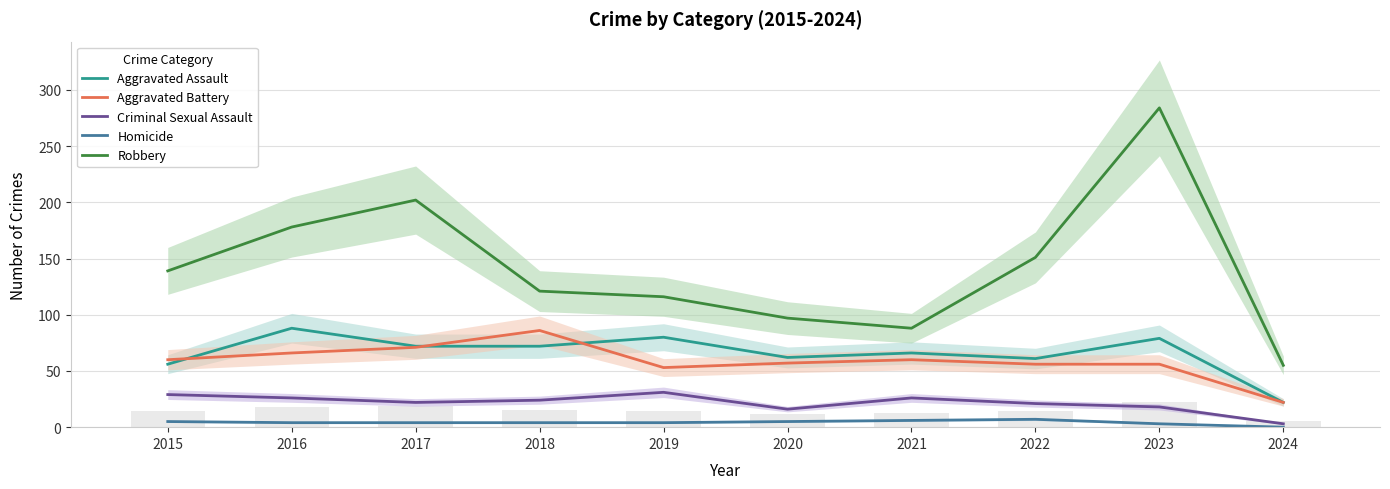

At which label does Criminal Sexual Assault first exceed 24?

2015